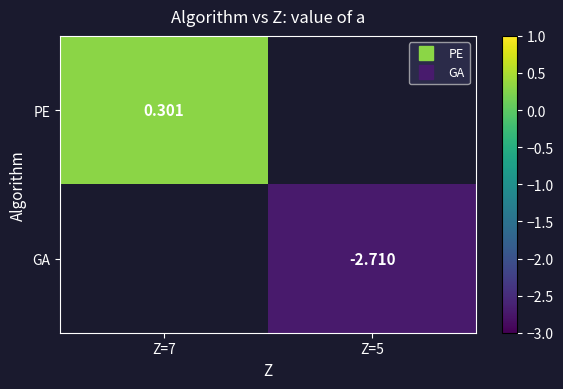

At which category does the chart reach its minimum across all series?

Z=5